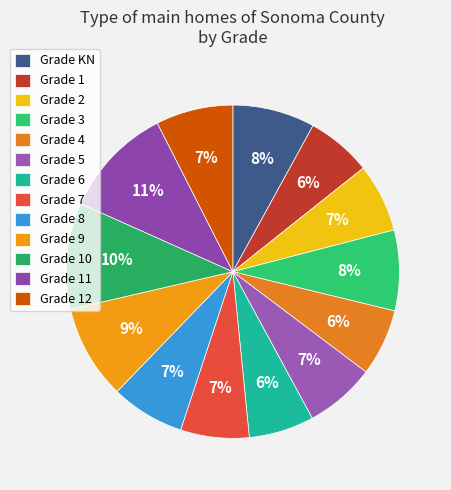

What is the largest slice in the pie chart?

11